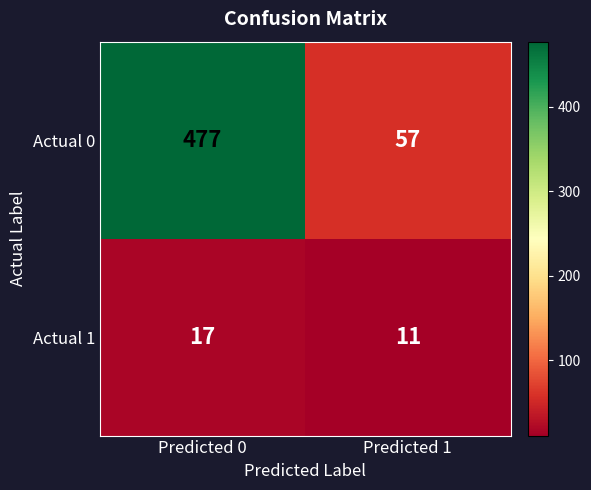

What is the average value of the Actual 1 series?

14